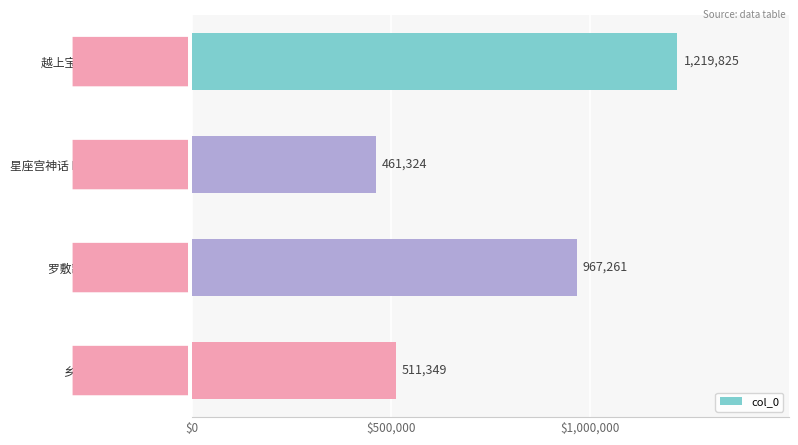

Does the chart contain stacked bars?

No